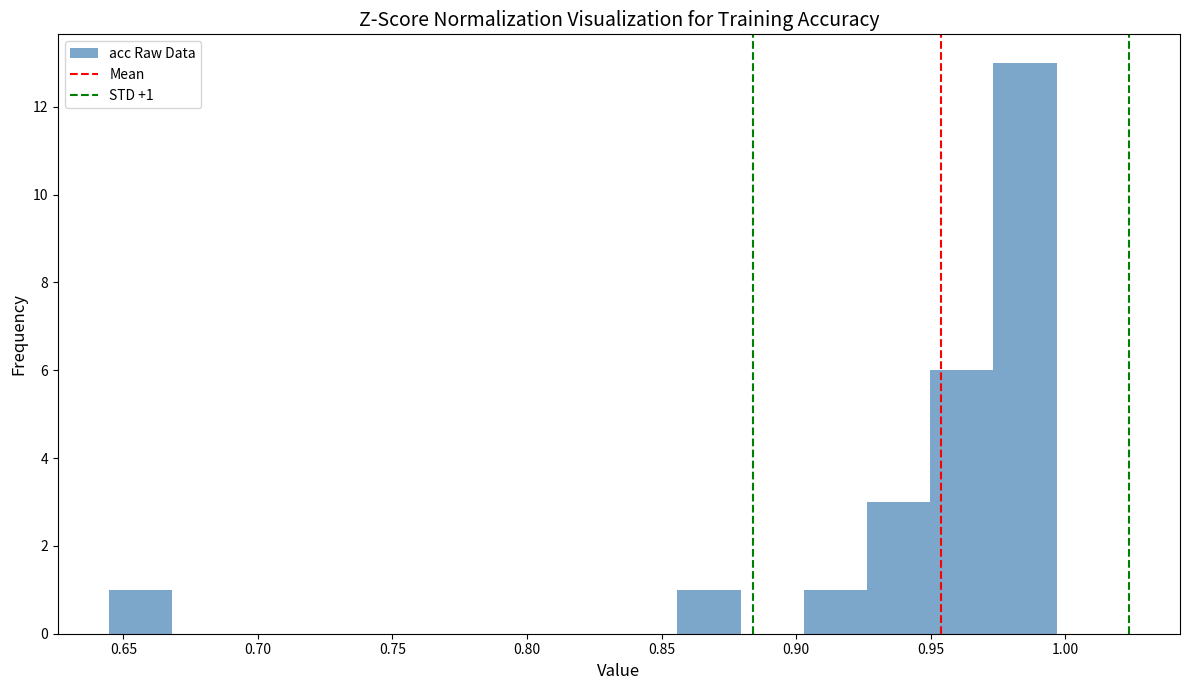

Over which range of the x-axis is the bar tallest?

0.975 to 0.995